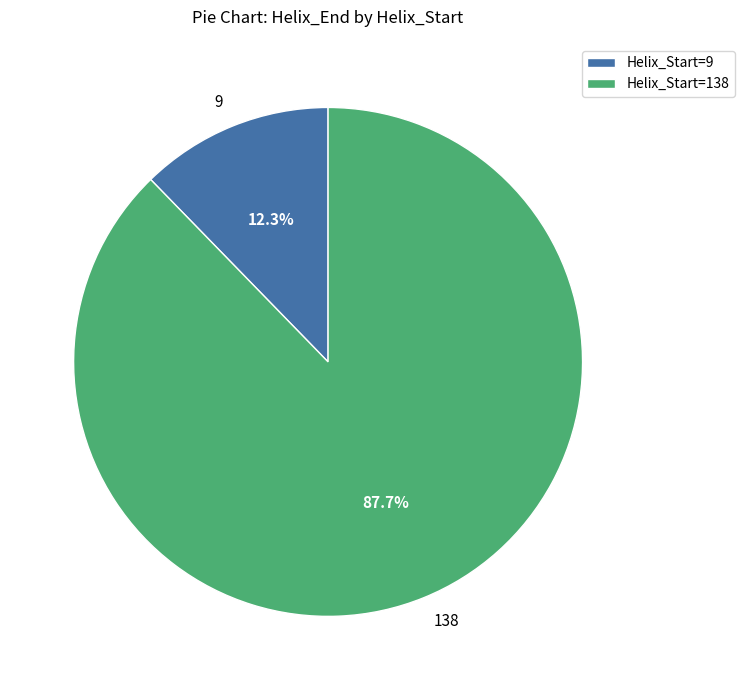

Rank the categories by value from lowest to highest.

9, 138